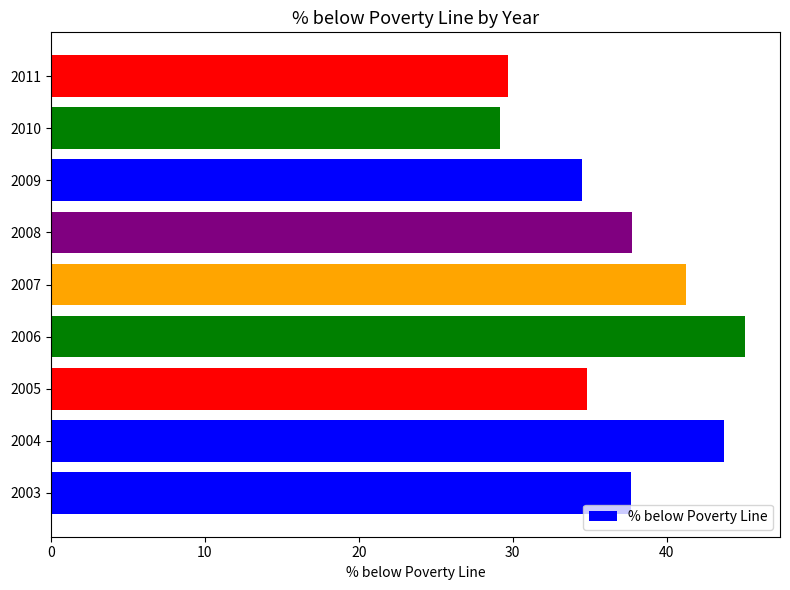

How many bars are there in total?

9